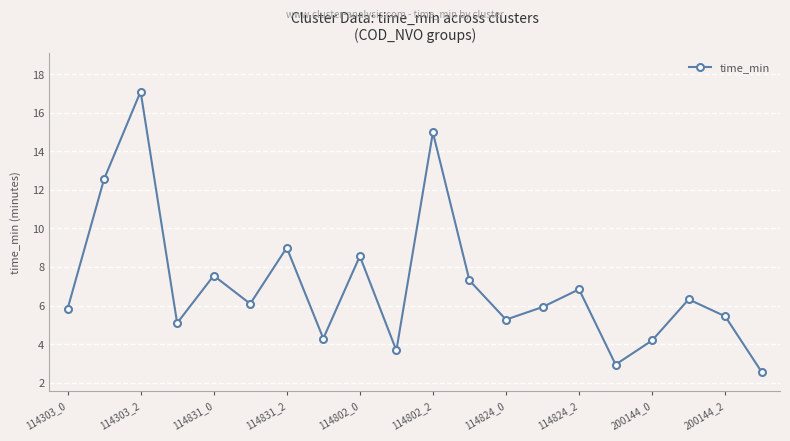

How many lines are shown in the chart?

1